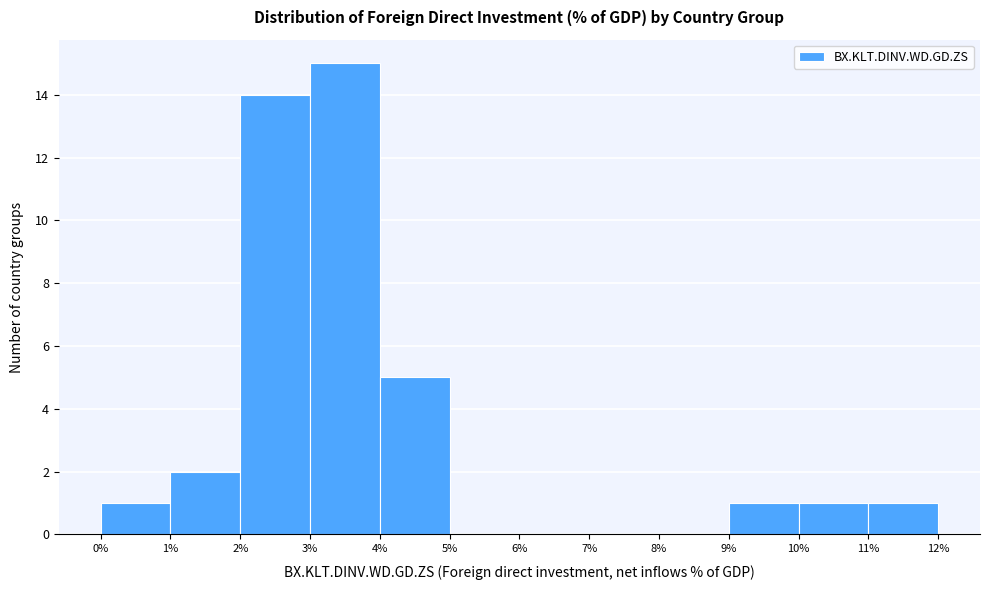

Reading left to right, list every bar in this chart as the range it spans on the x-axis followed by its height. The values are not printed on the chart, so give them approximately, as read against the axis.

0% to 1%: 1
1% to 2%: 2
2% to 3%: 14
3% to 4%: 15
4% to 5%: 5
5% to 6%: 0
6% to 7%: 0
7% to 8%: 0
8% to 9%: 0
9% to 10%: 1
10% to 11%: 1
11% to 12%: 1